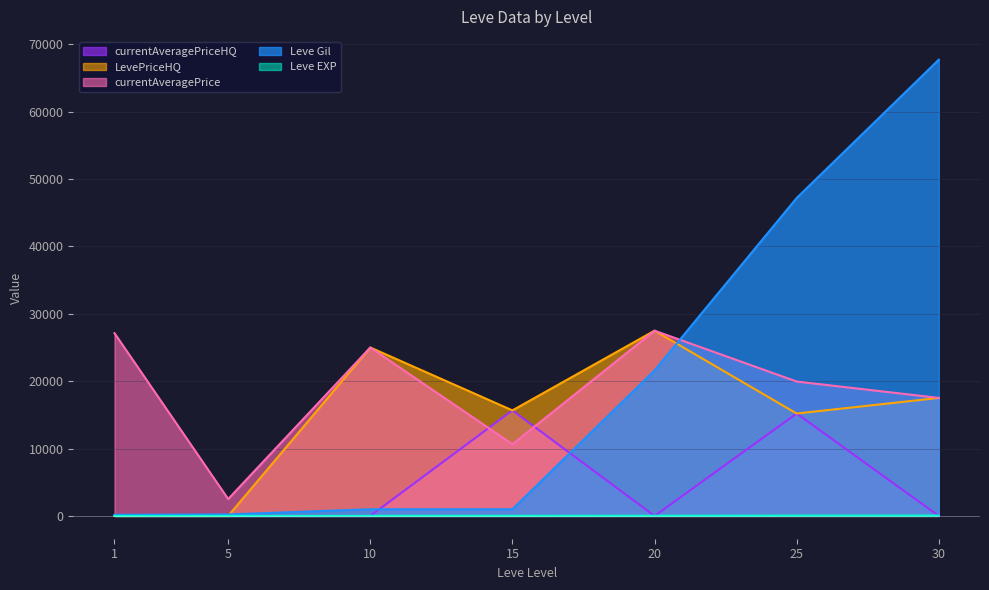

Where does the Leve EXP series first go above 9?

20